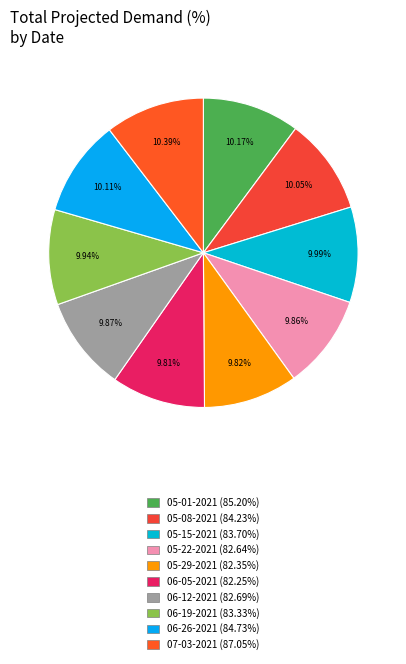

To the nearest percent, what is the difference between the largest and smallest slice percentages?

1%